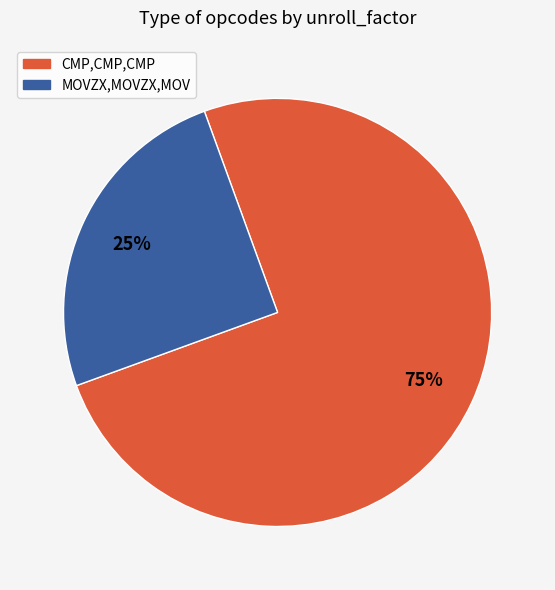

To the nearest percent, what portion does CMP,CMP,CMP represent?

75%